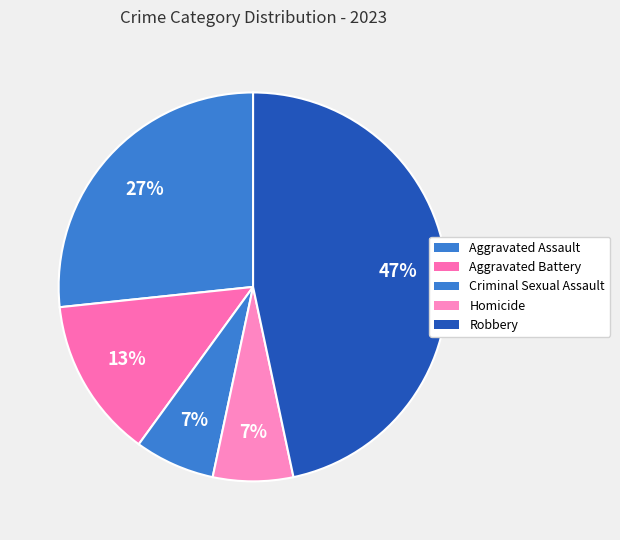

Combined, do Homicide and Robbery account for over 50%?

Yes